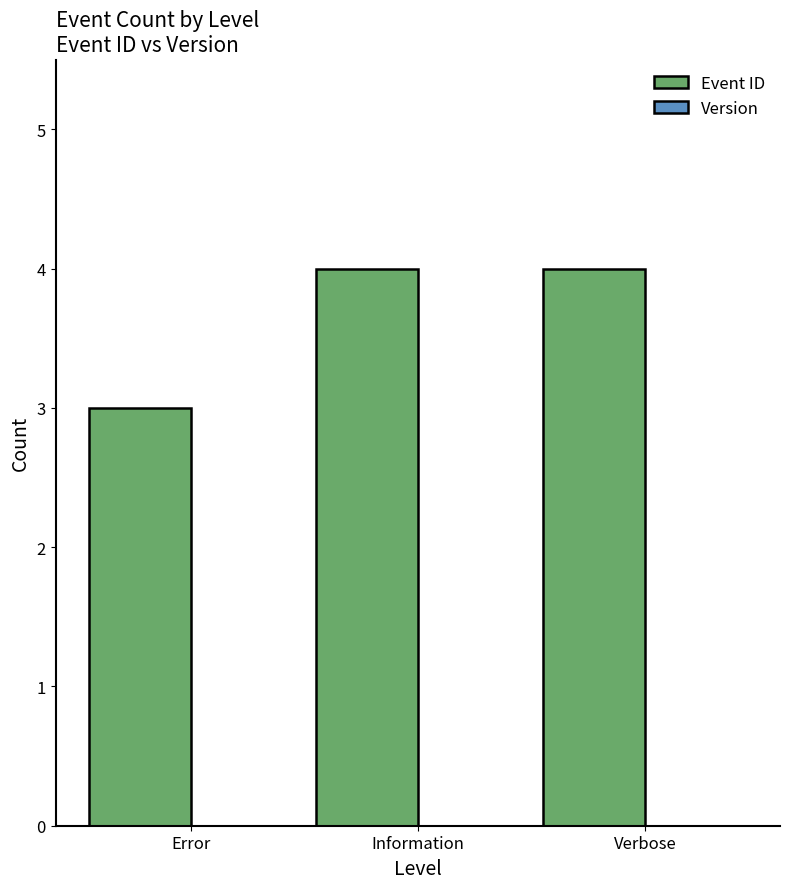

At which category does the chart reach its minimum across all series?

Error